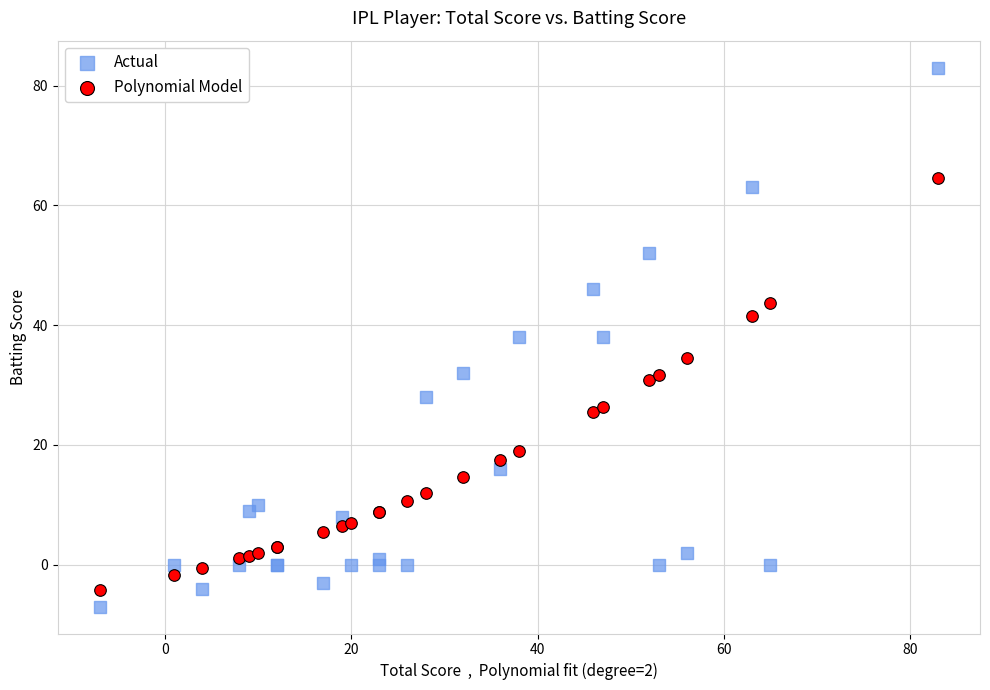

Which series reaches the minimum Y coordinate?

Actual